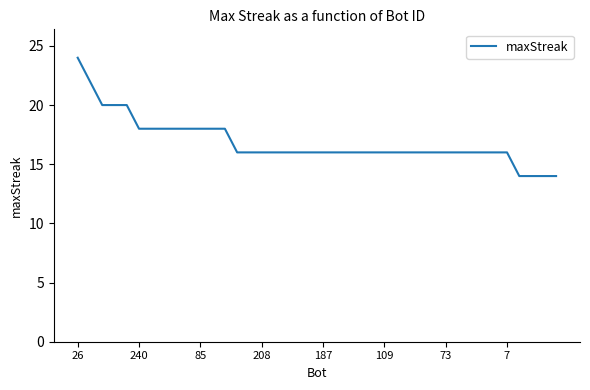

How many lines are shown in the chart?

1